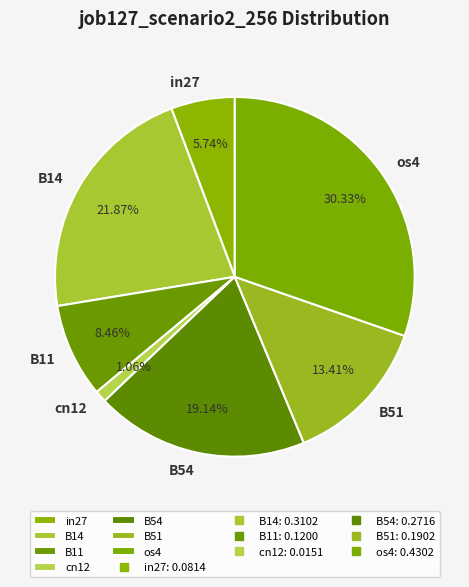

Rank the categories by value from highest to lowest.

os4, B14, B54, B51, B11, in27, cn12